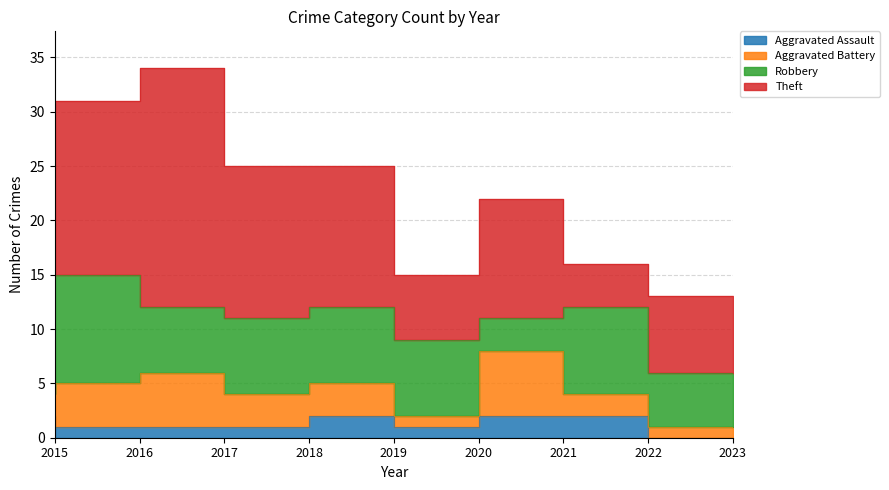

How many lines are shown in the chart?

4